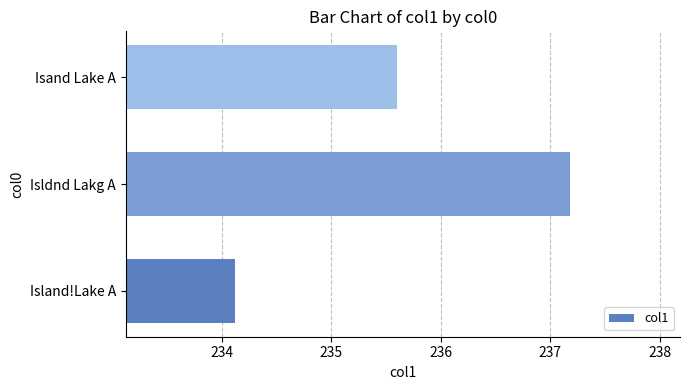

What is the difference between the values at Isand Lake A and Isldnd Lakg A?

1.6